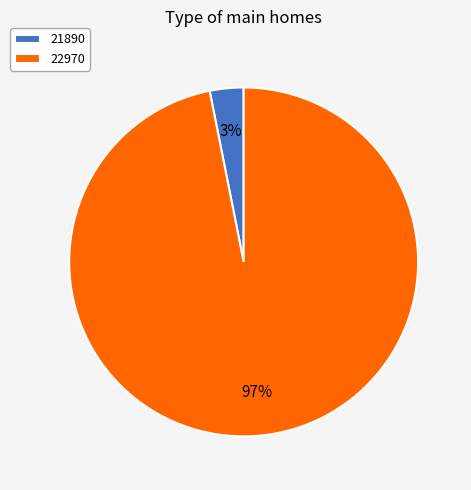

Rank the categories by value from lowest to highest.

21890, 22970